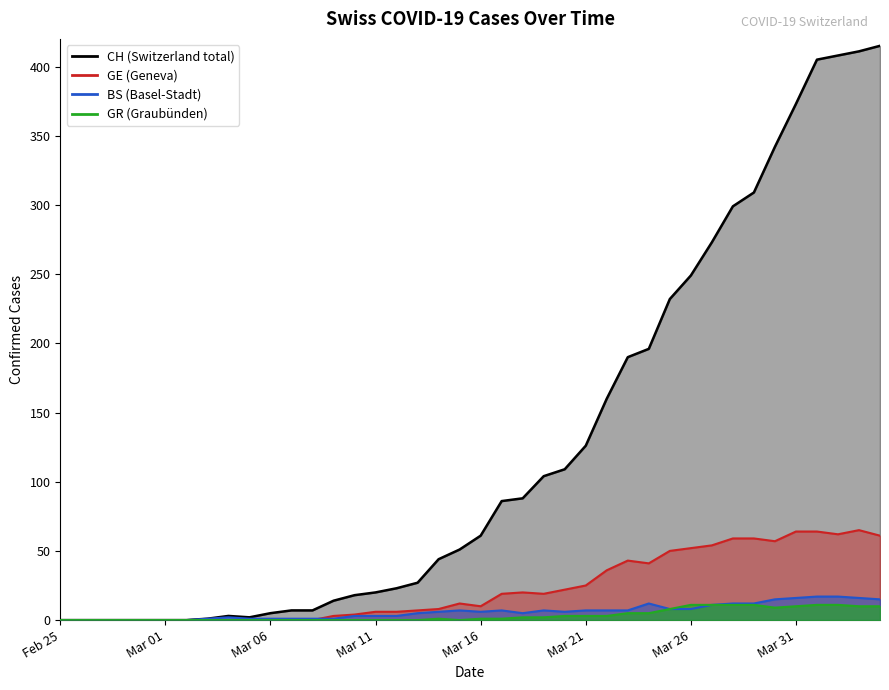

How many lines are shown in the chart?

4